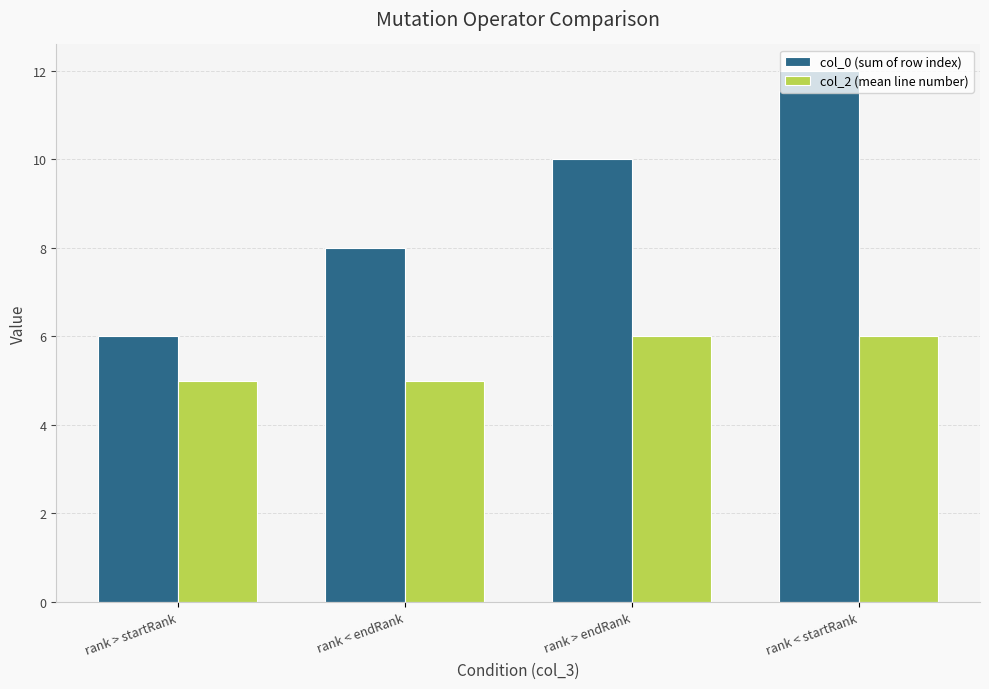

At which category is the sum across all series the highest?

rank < startRank